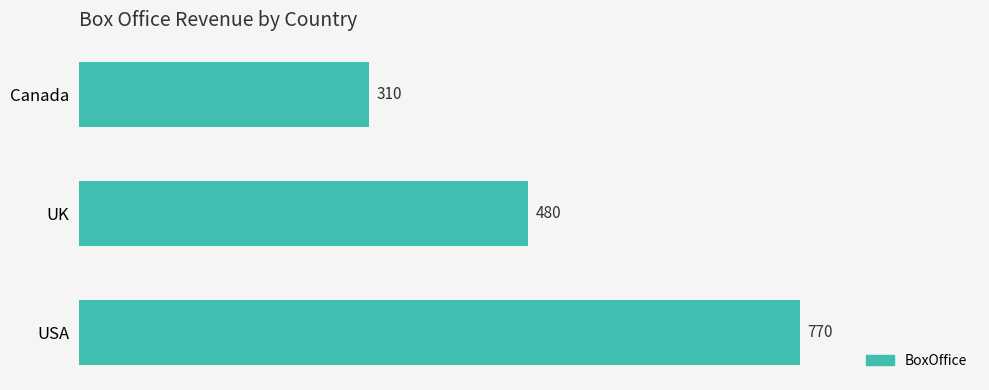

What is the difference between the maximum and minimum values?

460